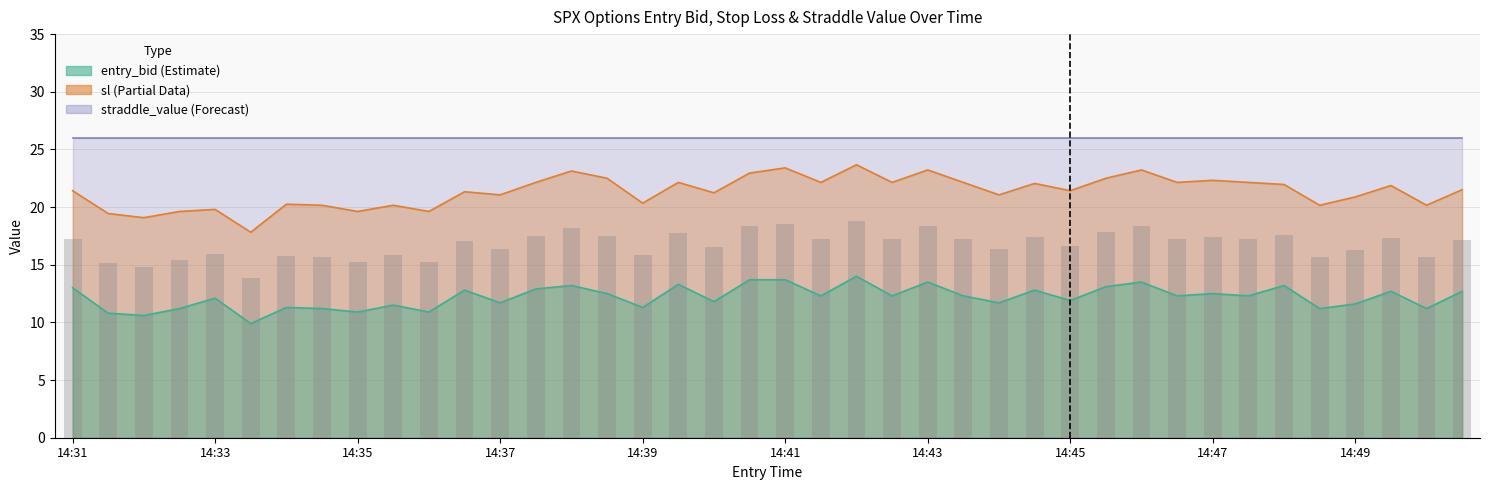

Reading left to right, list all the values displayed in this chart.

entry_bid: 13.0	10.8	10.6	11.2	12.1	9.9	11.3	11.2	10.9	11.5	10.9	12.8	11.7	12.9	13.2	12.5	11.3	13.3	11.8	13.7	13.7	12.3	14.0	12.3	13.5	12.3	11.7	12.8	11.9	13.1	13.5	12.3	12.5	12.3	13.2	11.2	11.6	12.7	11.2	12.7
sl: 21.4	19.4	19.1	19.6	19.8	17.8	20.2	20.2	19.6	20.2	19.6	21.3	21.1	22.1	23.1	22.5	20.3	22.1	21.2	22.9	23.4	22.1	23.7	22.1	23.2	22.1	21.1	22.1	21.4	22.5	23.2	22.1	22.3	22.1	22.0	20.2	20.9	21.9	20.2	21.5